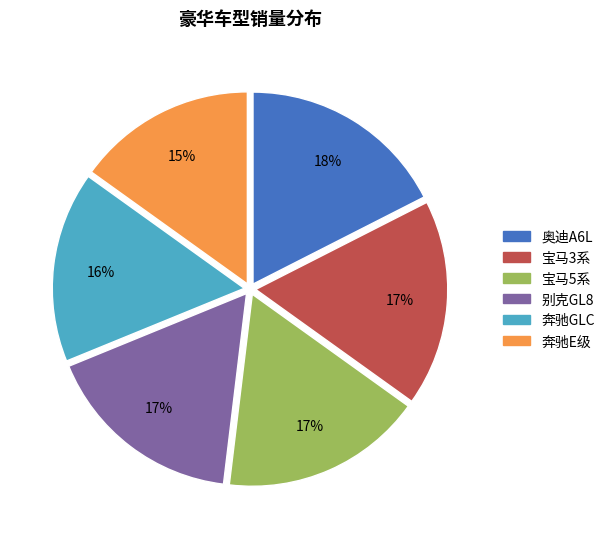

Which slice is the smallest?

奔驰E级